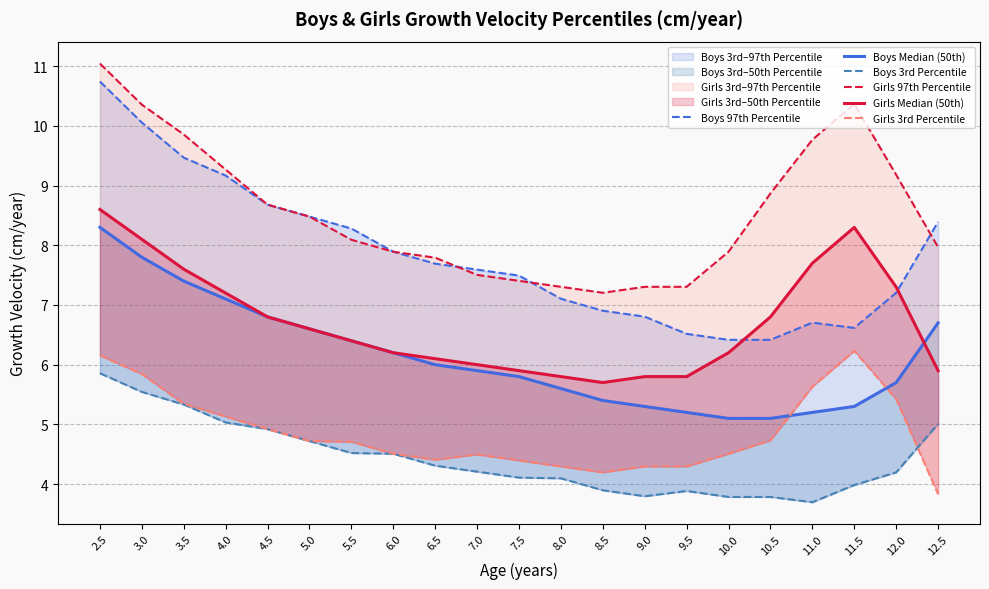

Rank the series by their maximum value, from highest to lowest.

Girls 97th Percentile, Boys 97th Percentile, Girls Median (50th), Boys Median (50th), Girls 3rd Percentile, Boys 3rd Percentile